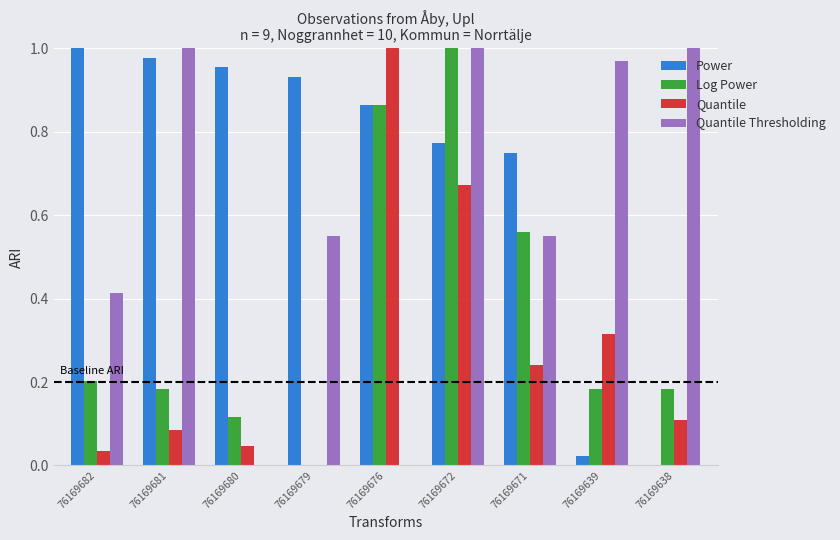

What is the spread (max minus min) of values at 76169671?

0.5